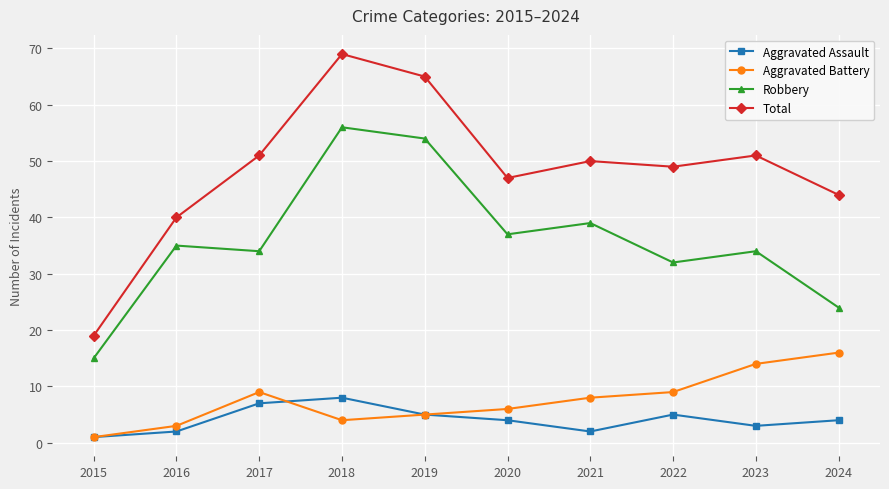

True or false: Robbery and Aggravated Assault cross at least once.

False